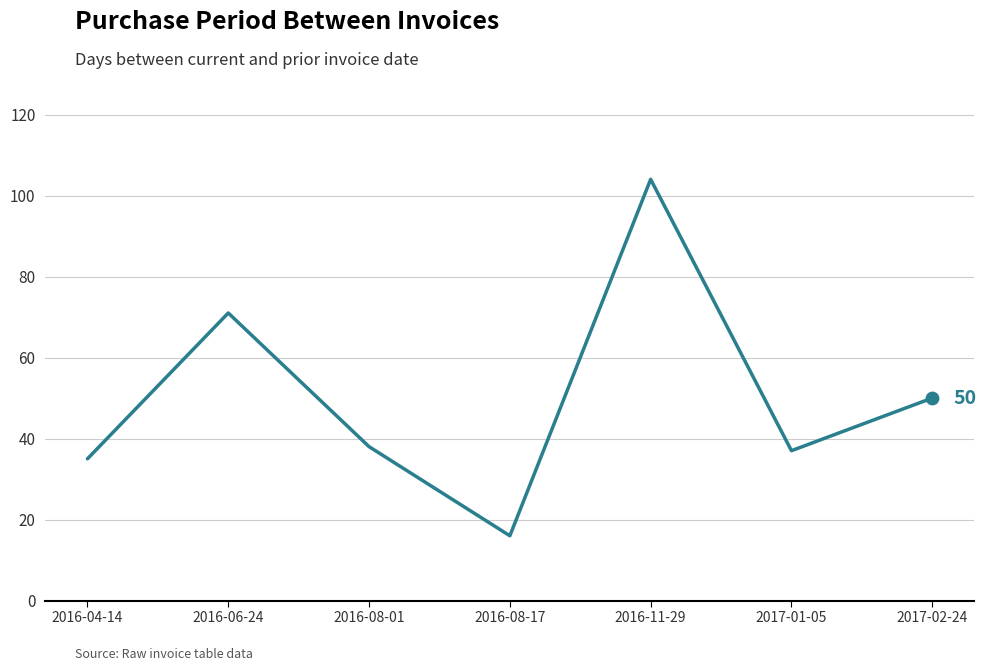

Between 2016-08-01 and 2016-04-14, which is larger?

2016-08-01